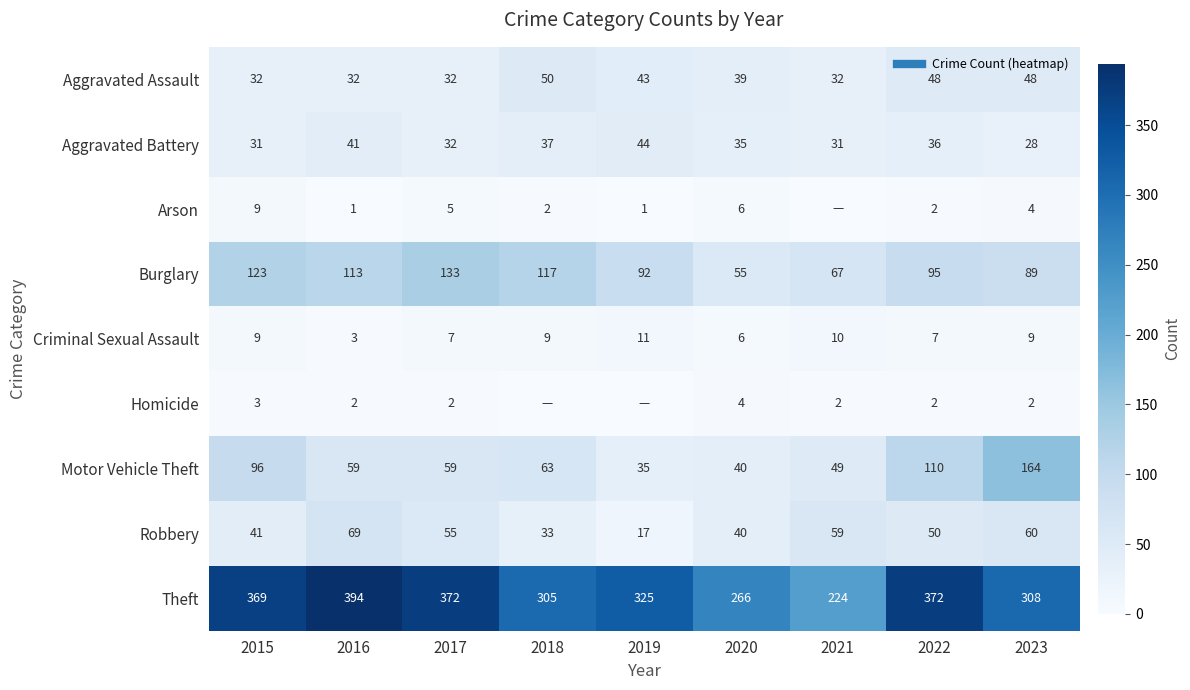

Rank the categories by Criminal Sexual Assault value from highest to lowest.

2019, 2021, 2015, 2018, 2023, 2017, 2022, 2020, 2016